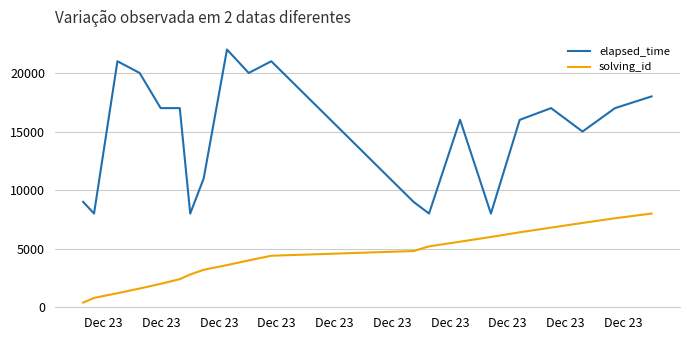

What is the difference between the maximum and minimum values in the solving_id series?

7600